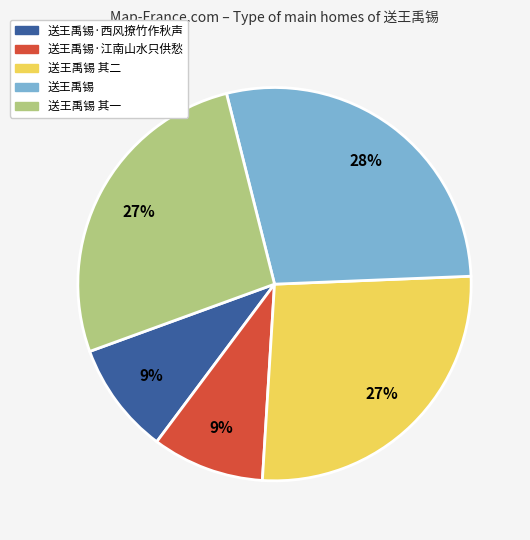

To the nearest percent, what is the difference between the largest and smallest slice percentages?

19%